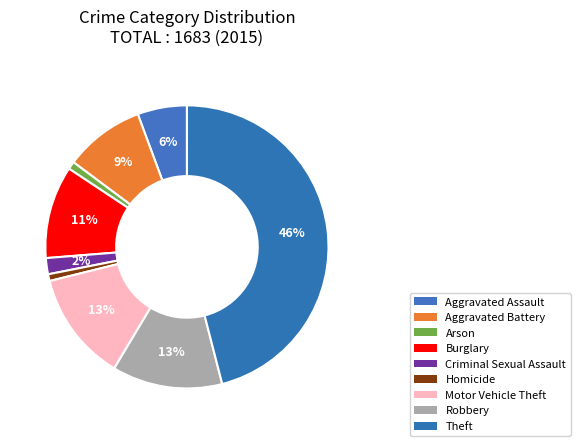

Count the number of slices in the pie.

9